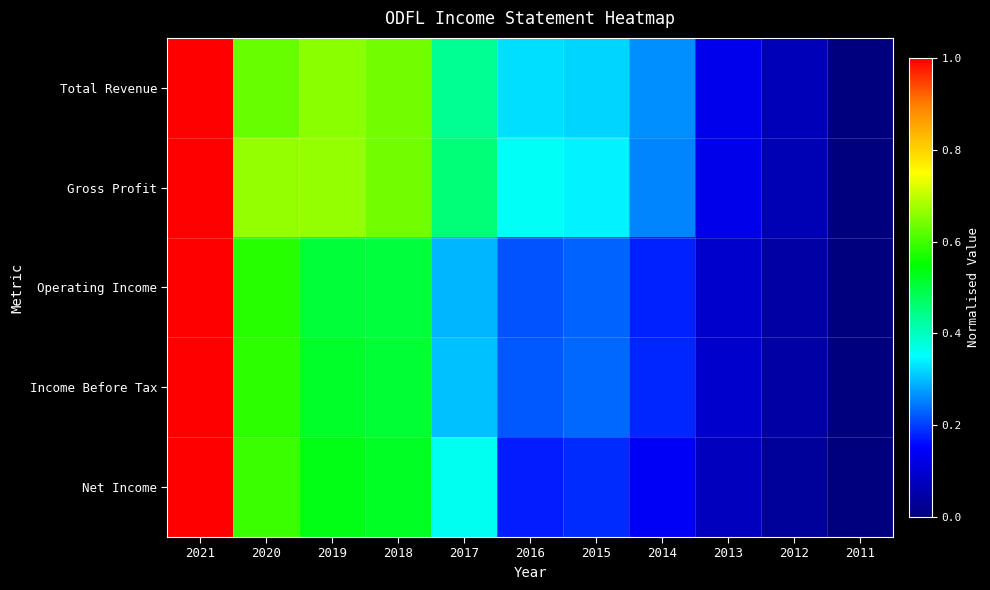

What is the greatest value displayed?

1.0